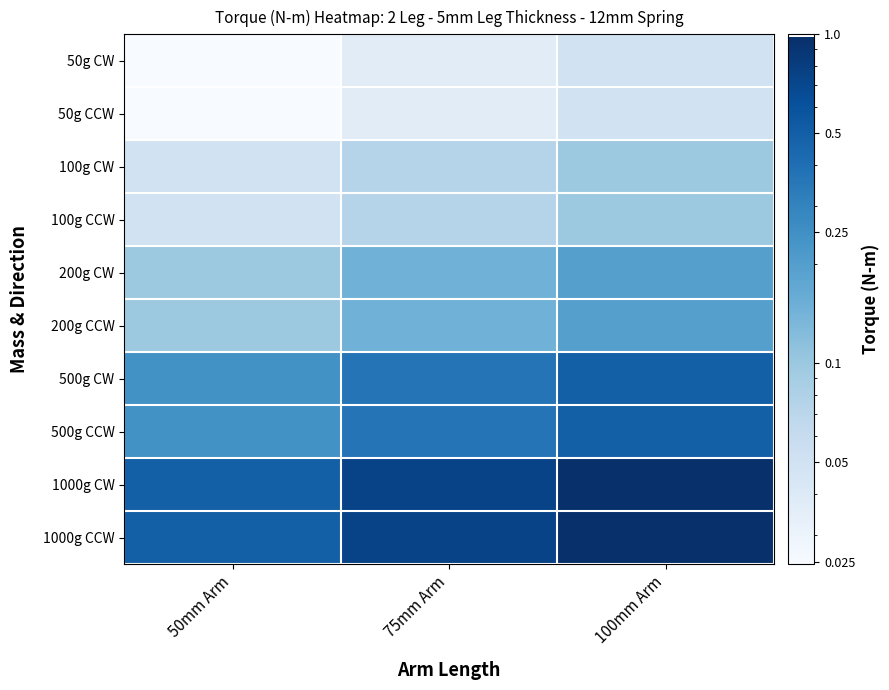

How many distinct data groups are displayed?

10